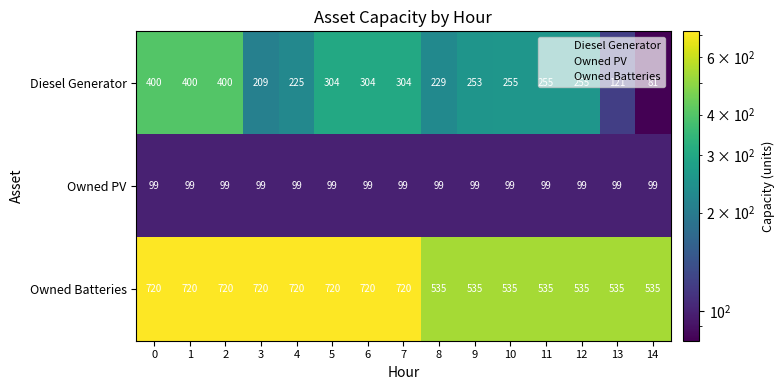

Rank the series at 7 from lowest to highest value.

Owned PV, Diesel Generator, Owned Batteries